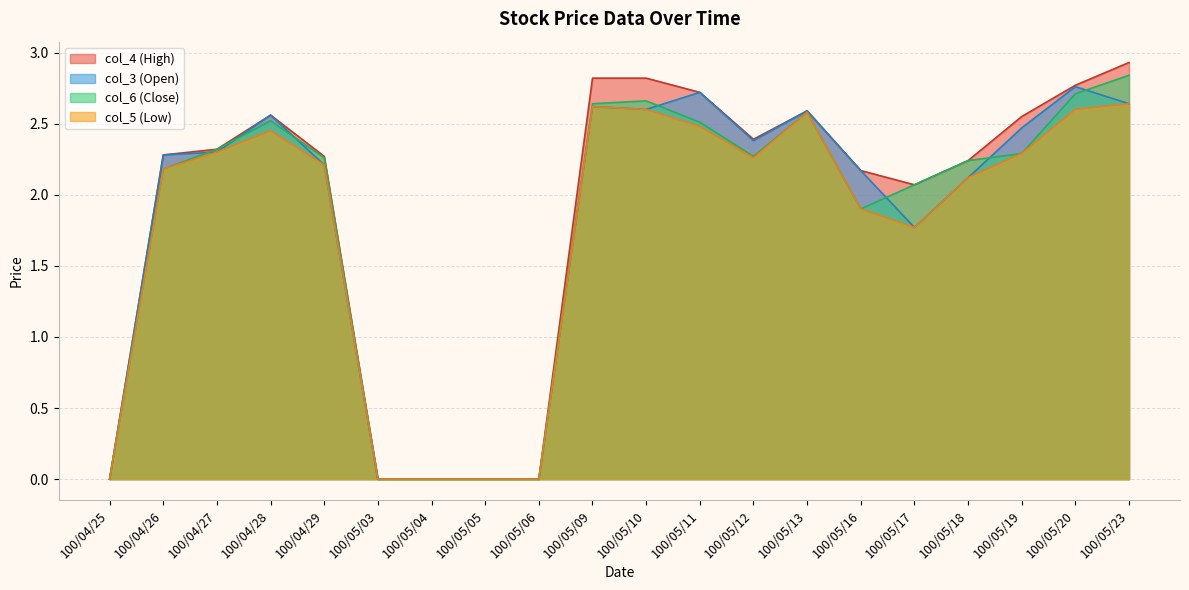

Rank the series by their maximum value, from lowest to highest.

col_5 (Low), col_3 (Open), col_6 (Close), col_4 (High)